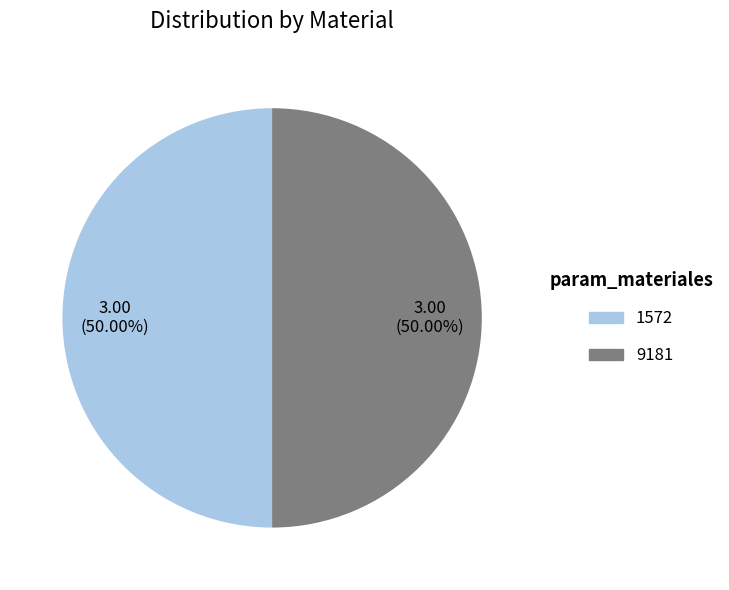

How many slices are in this pie chart?

2